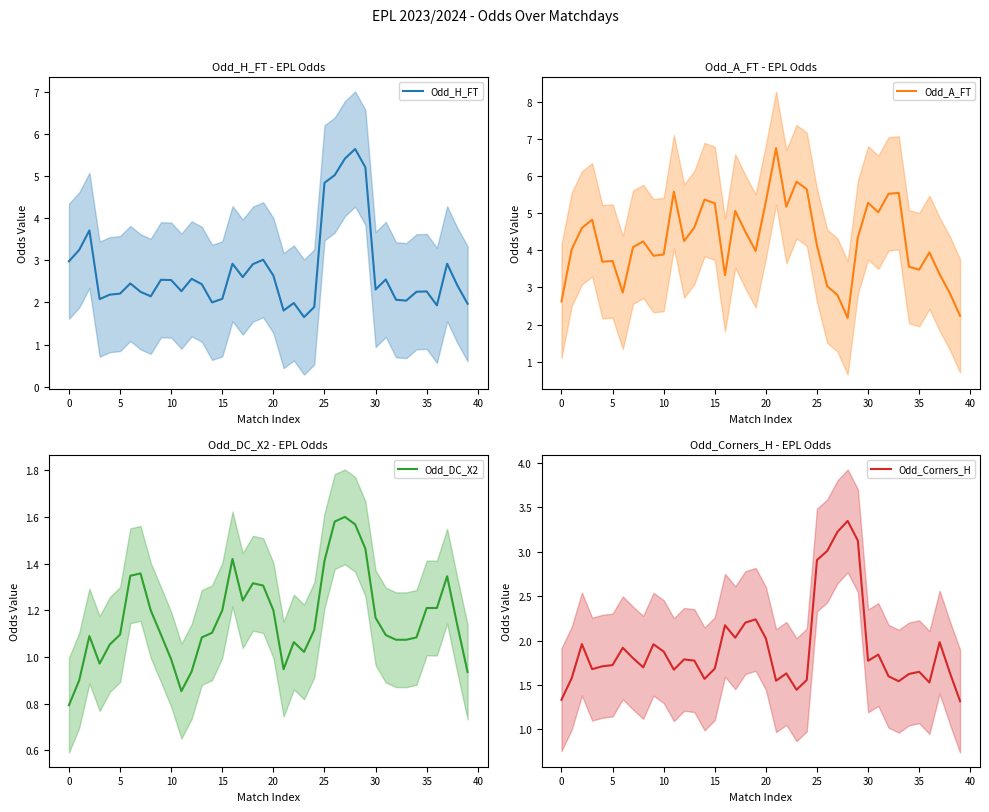

What is the sum of the Odd_A_FT values at 11 and 14?

11.0